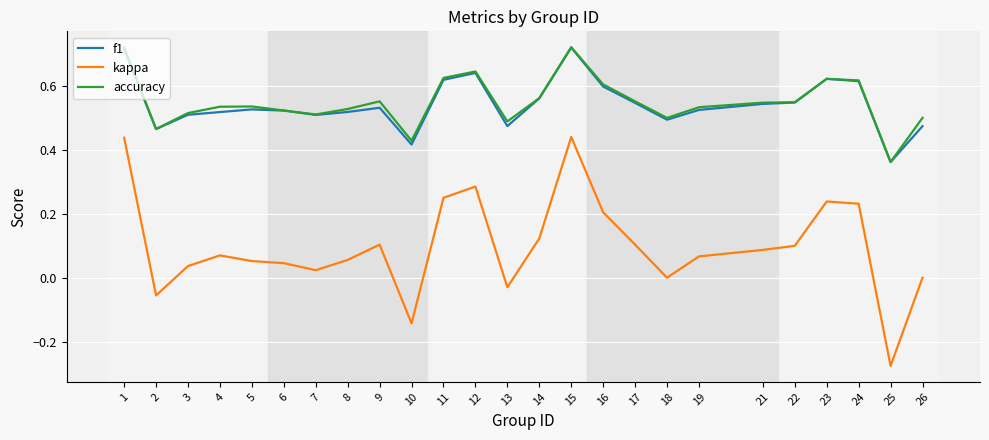

Is it true that accuracy equals 0.6 at 17?

True